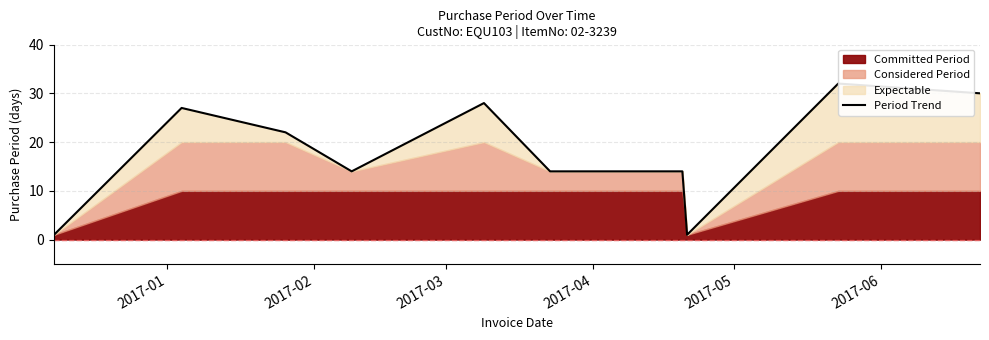

What is the maximum value for Period Trend?

32